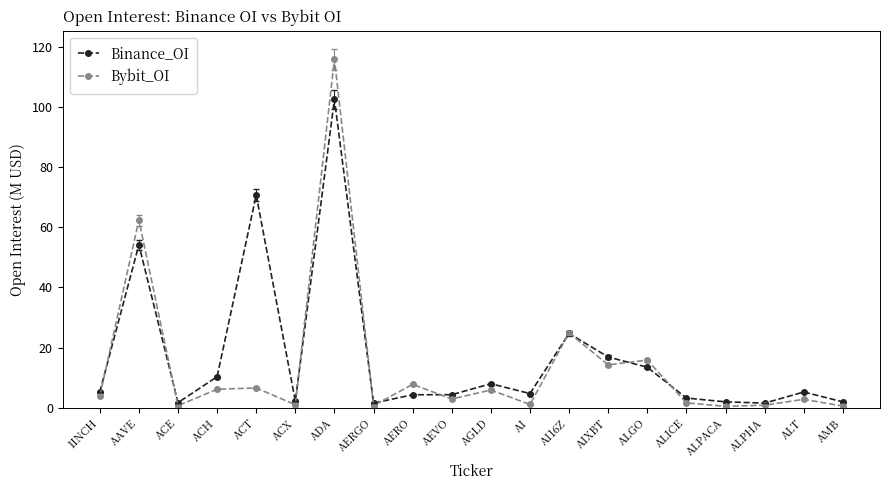

Is it true that Bybit_OI equals 24.6 at AIXBT?

False